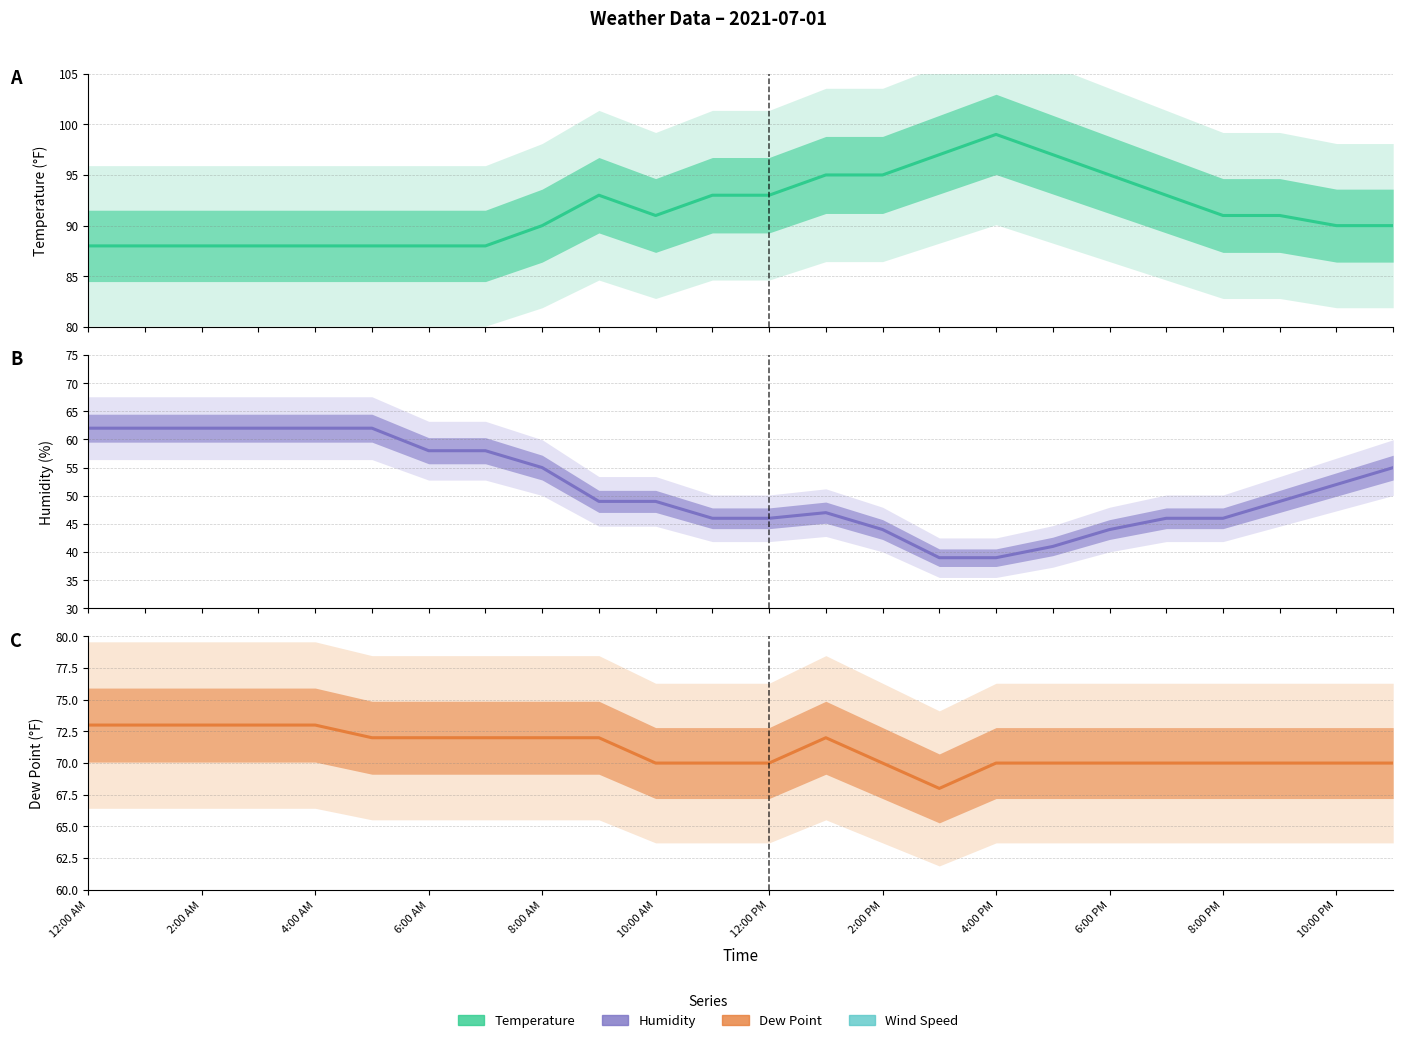

At how many categories does at least one series exceed 79?

24